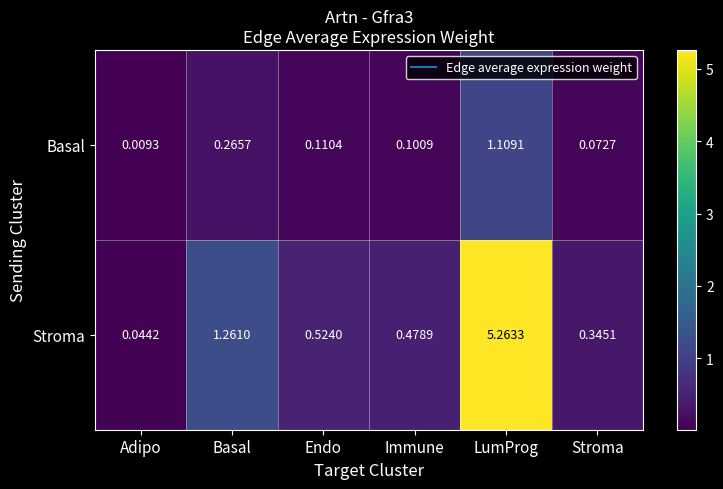

Which series changed the most between Endo and Stroma?

Stroma